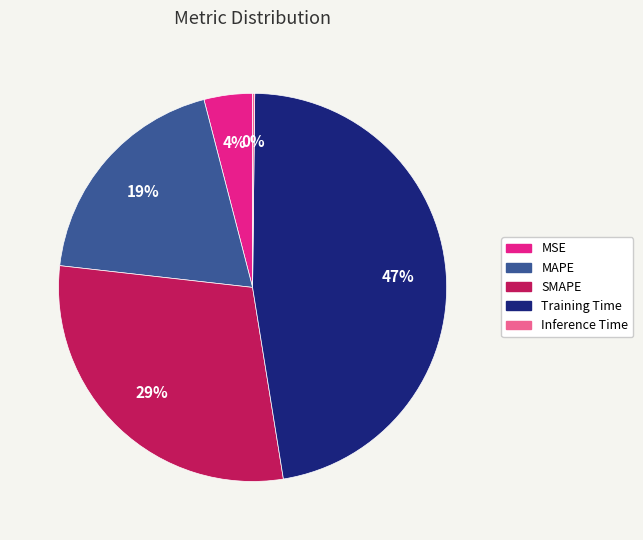

What percentage is the SMAPE slice, to the nearest percent?

29%